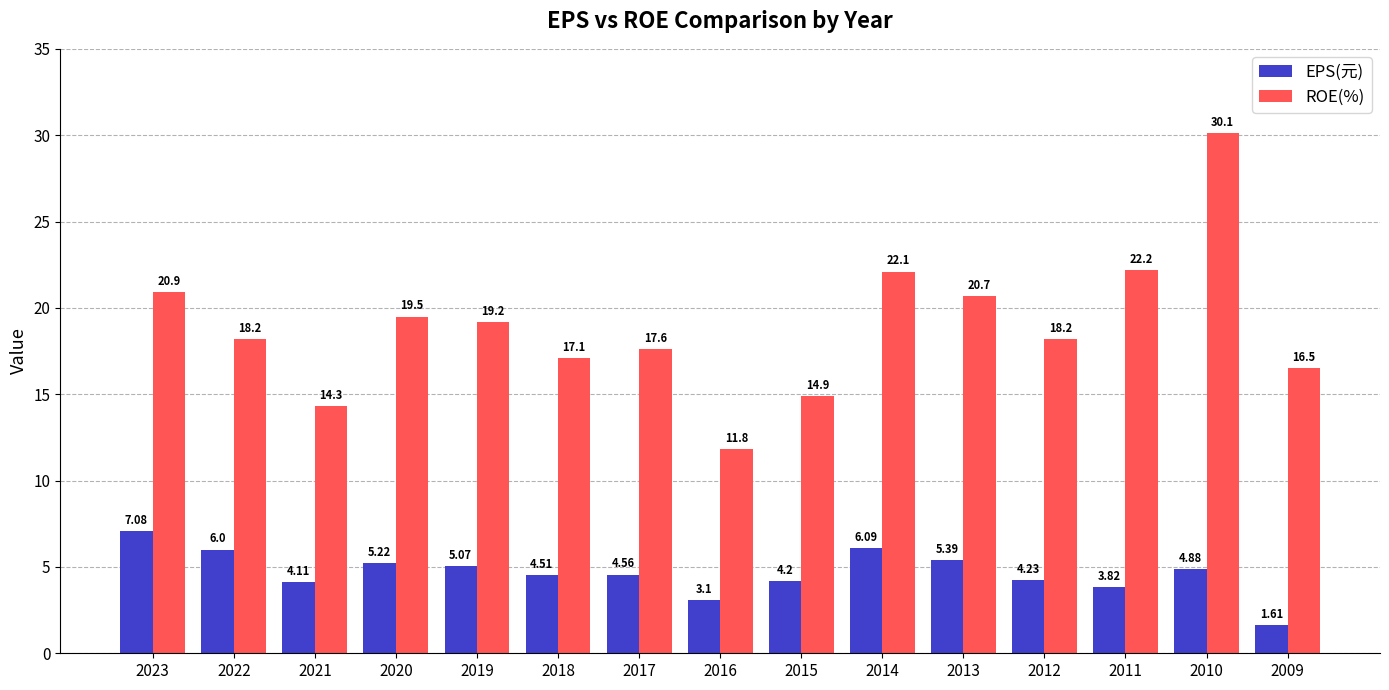

What is the difference between the highest and lowest values at 2023?

13.8